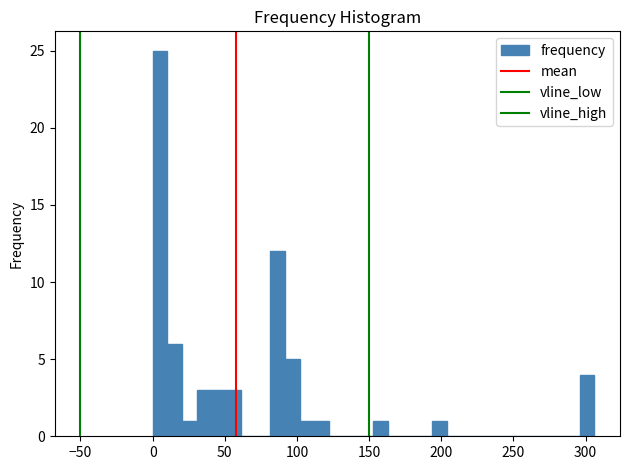

Around what value on the x-axis is the tallest bar? Give the approximate position of its centre, as read against the axis.

5